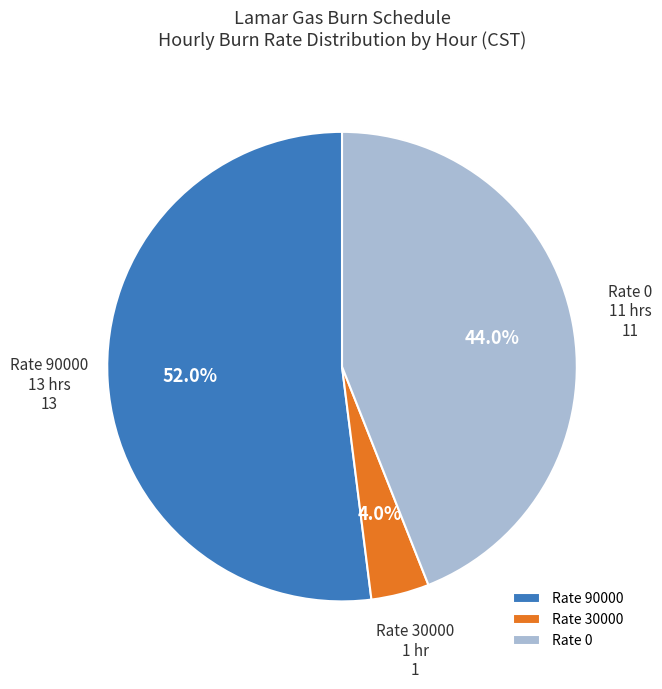

Which category has the smallest portion of the pie?

Rate 30000